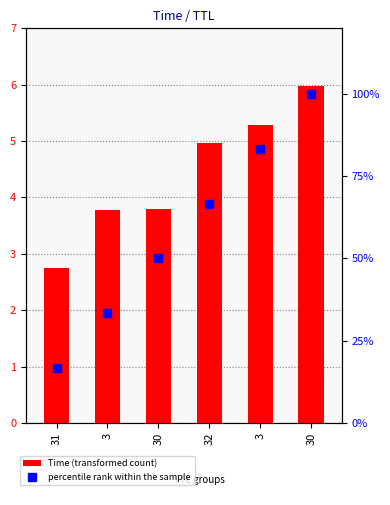

Rank the series by their average value, from highest to lowest.

percentile rank within the sample, Time